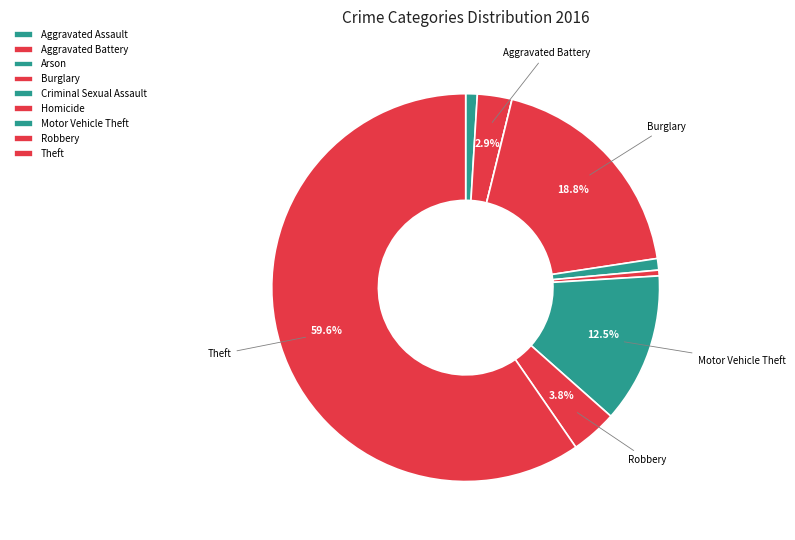

What percentage is the Robbery slice, to the nearest percent?

4%